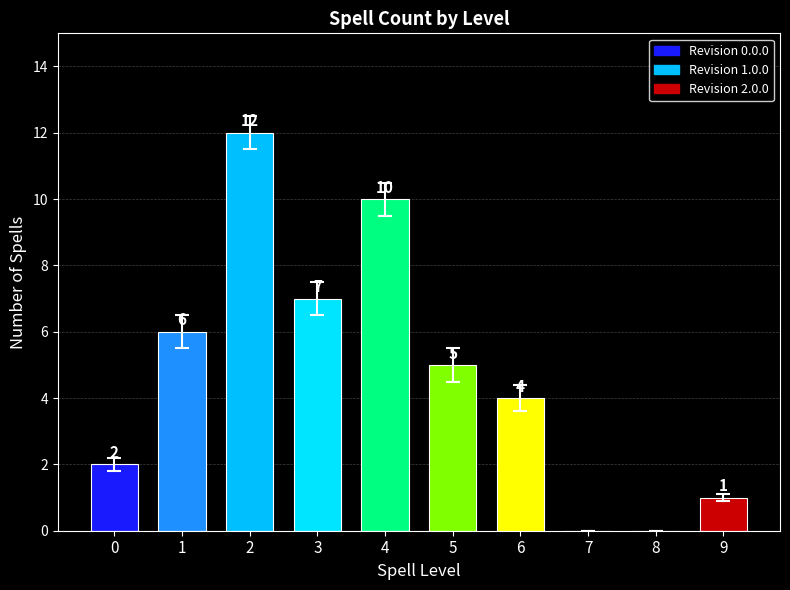

What is the maximum value shown in the chart?

12